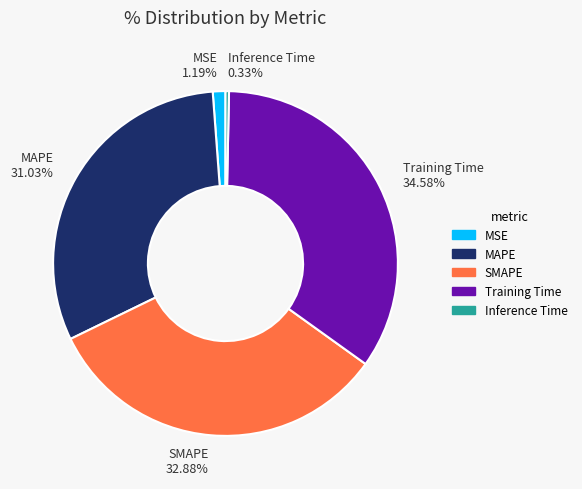

Is there a majority slice in this chart?

No